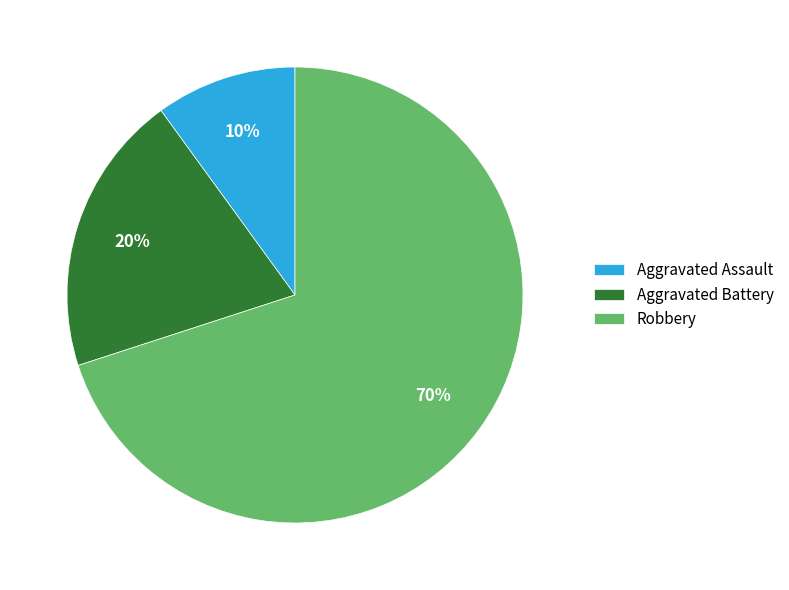

How many slices are in this pie chart?

3